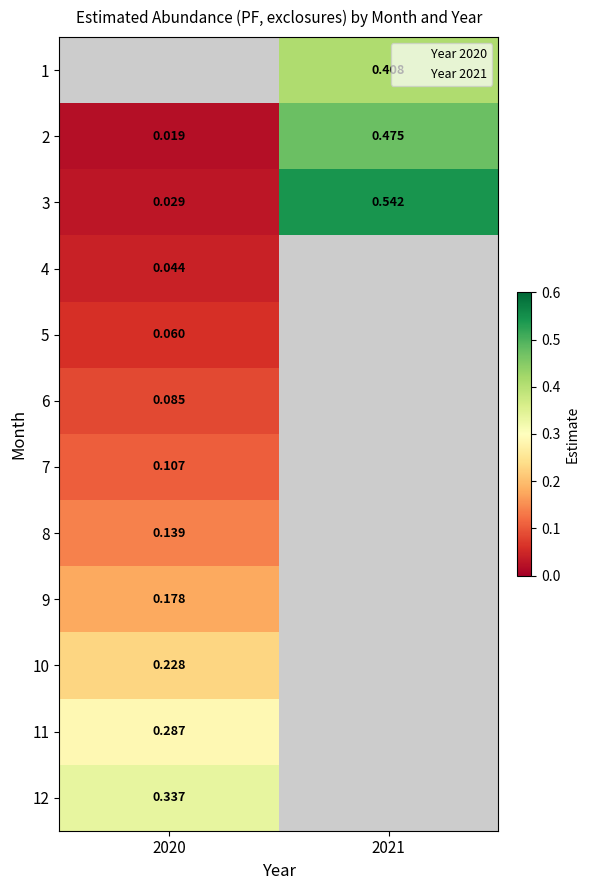

Where is 12 nearest to the value 0?

2020